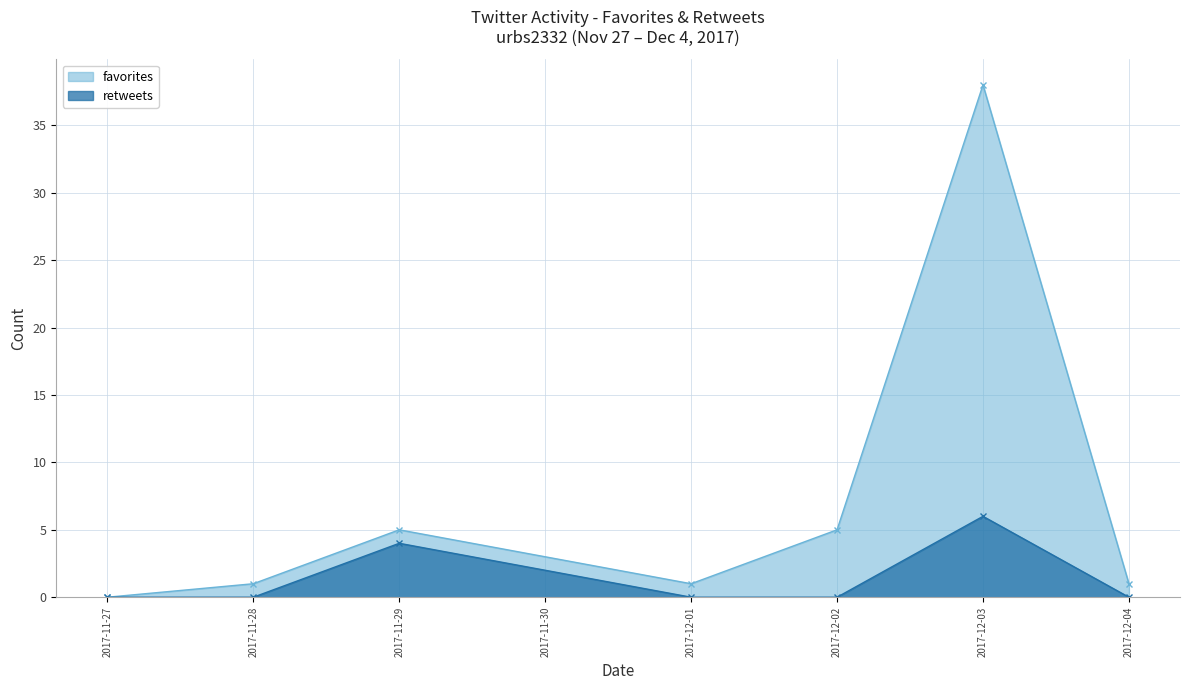

Where is the first local maximum for retweets?

2017-11-29